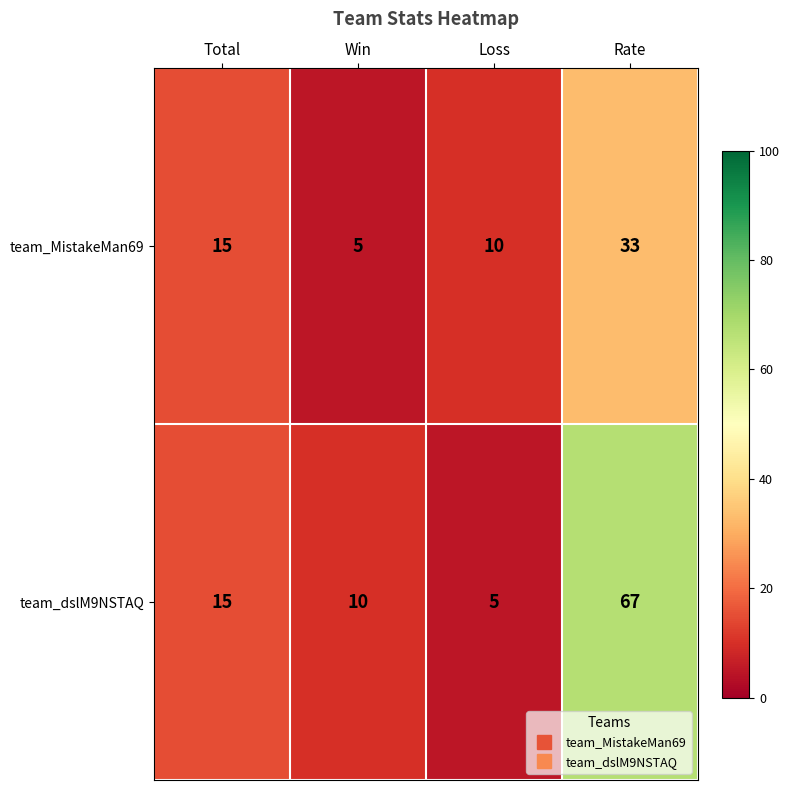

What is the maximum value shown in the chart?

67